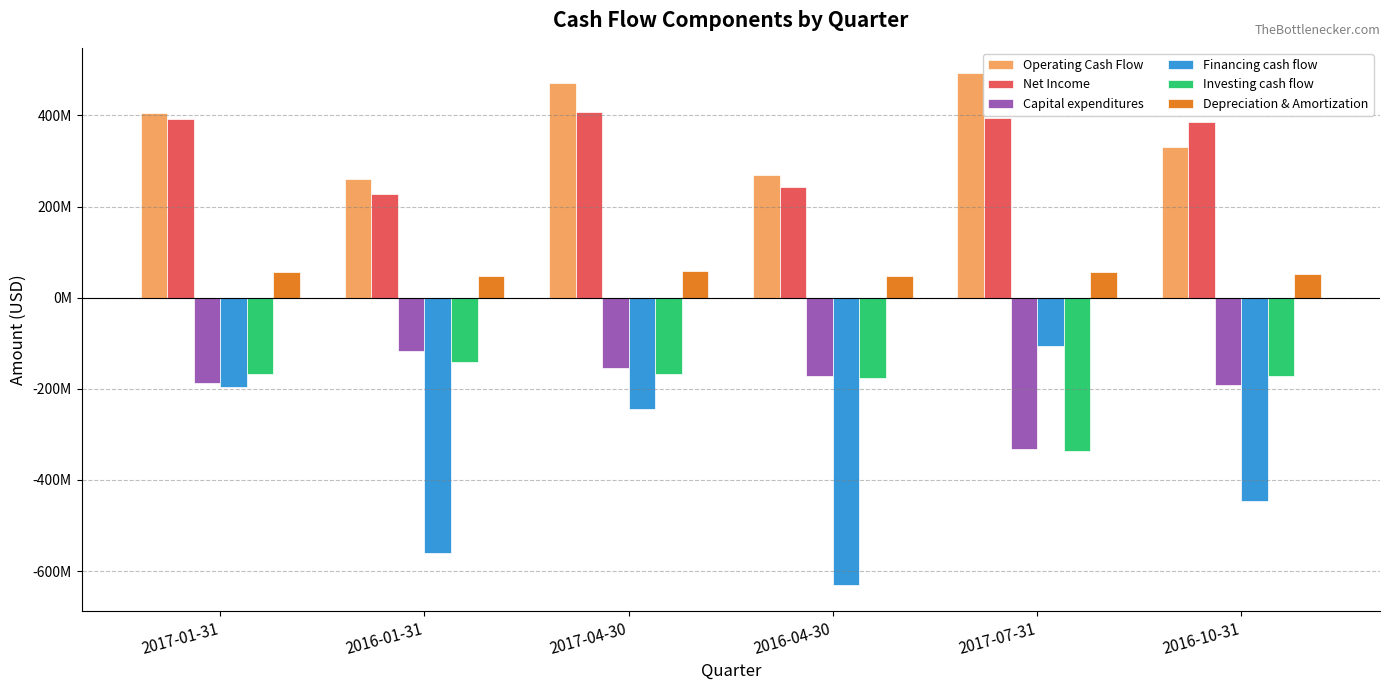

What is the spread (max minus min) of values at 2017-04-30?

715611000